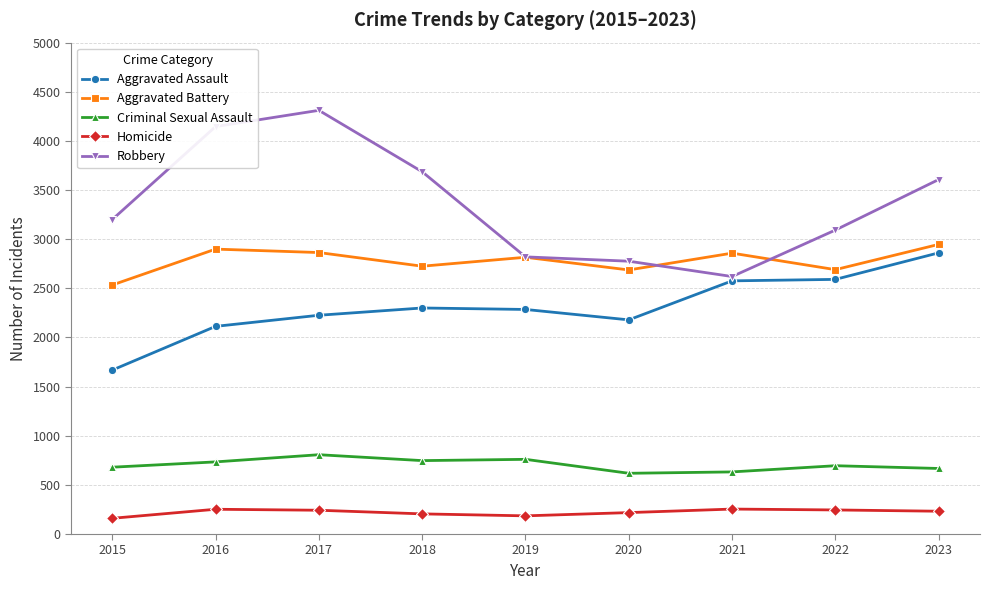

True or false: Homicide and Criminal Sexual Assault cross at least once.

False